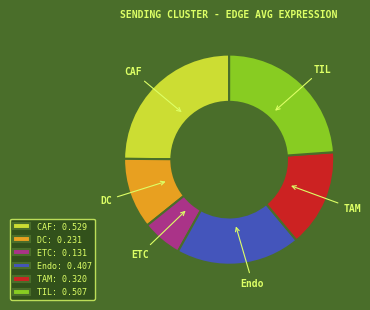

Is there any slice that represents more than half of the pie?

No